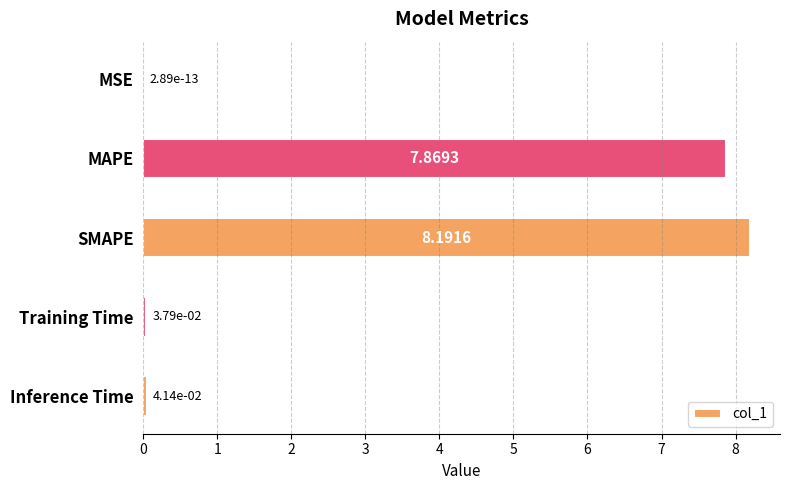

What is the sum of all values?

16.1